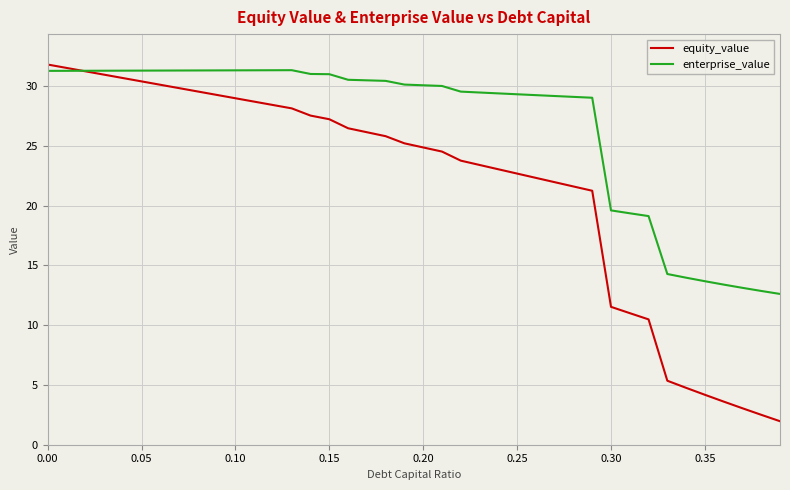

Rank the series by their average value, from highest to lowest.

enterprise_value, equity_value